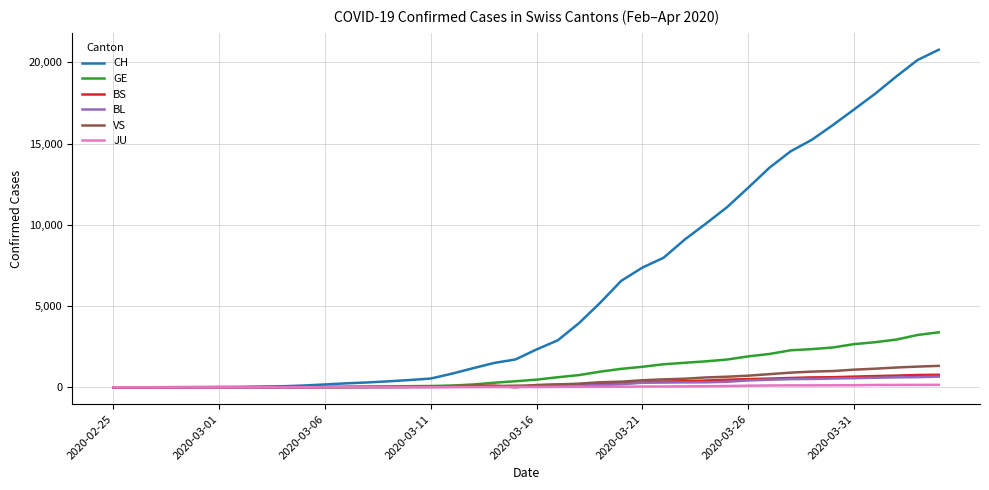

Which series has the largest range (max minus min)?

CH